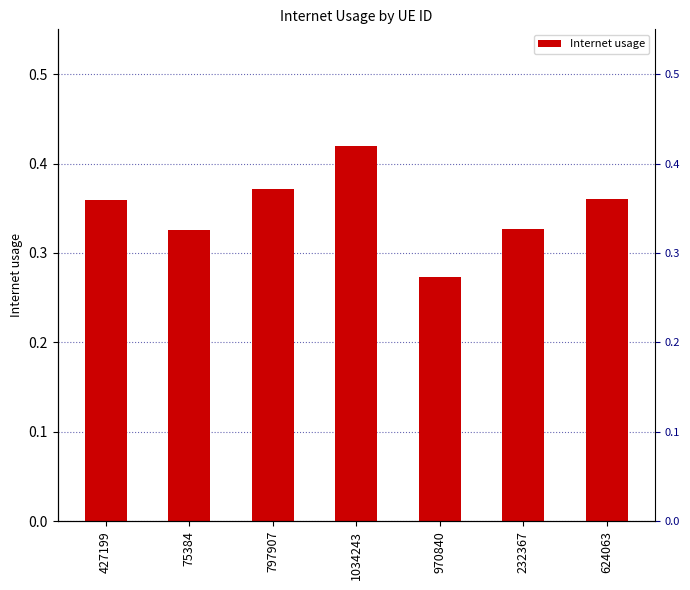

List the labels in order of value, largest first.

1034243, 797907, 624063, 427199, 232367, 75384, 970840